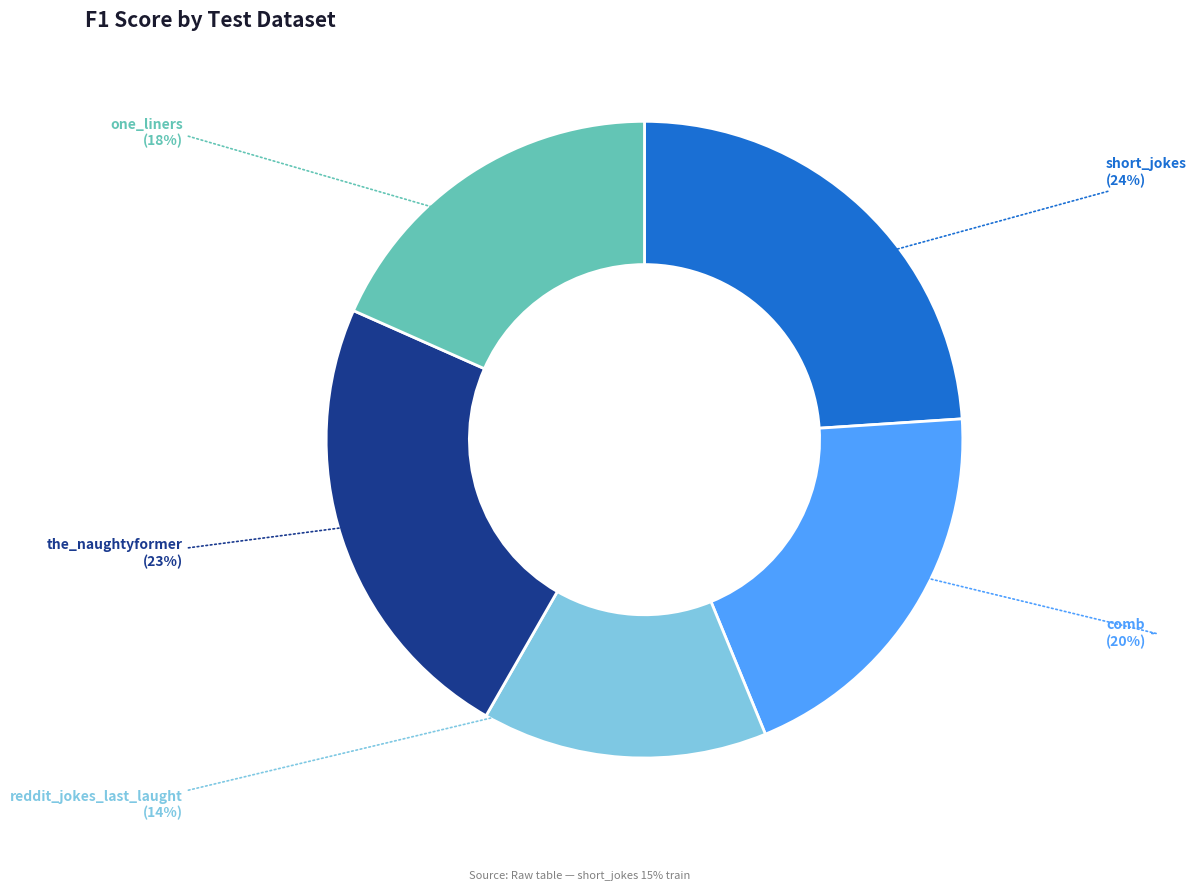

To the nearest percent, what is the average slice percentage?

20%